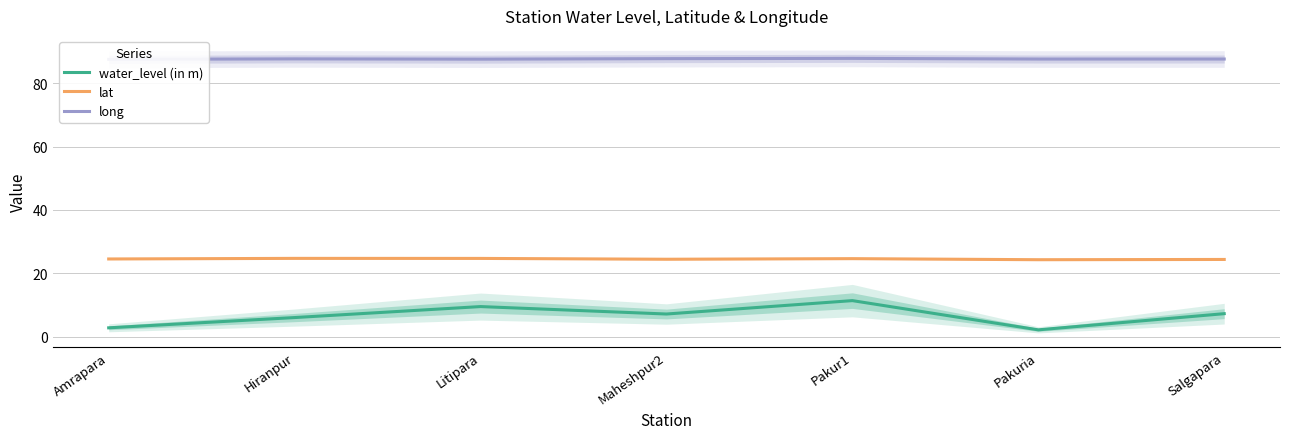

What value does the lat series have at Hiranpur?

24.7